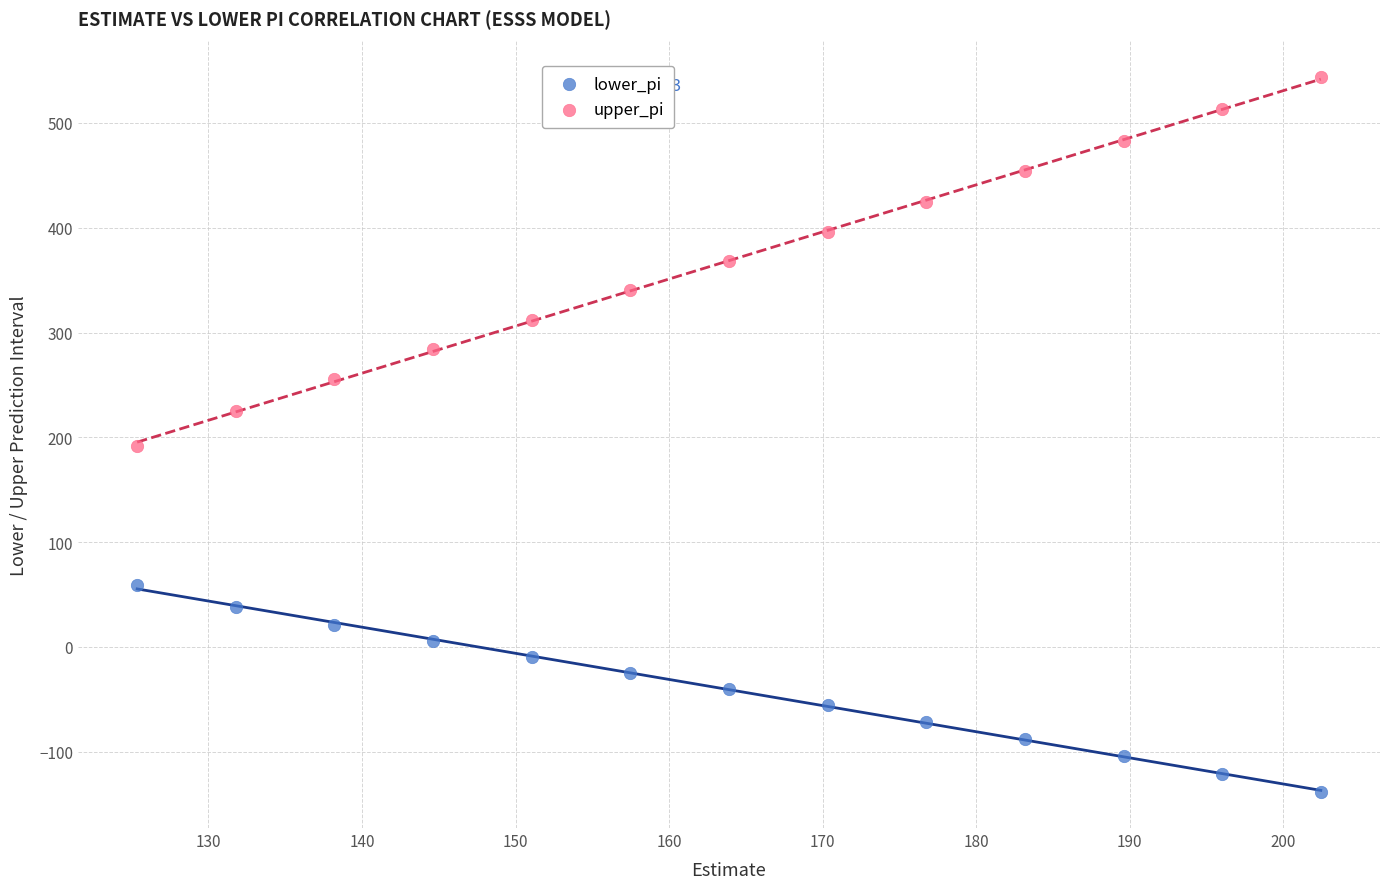

Which series has the largest Y range (max minus min)?

upper_pi